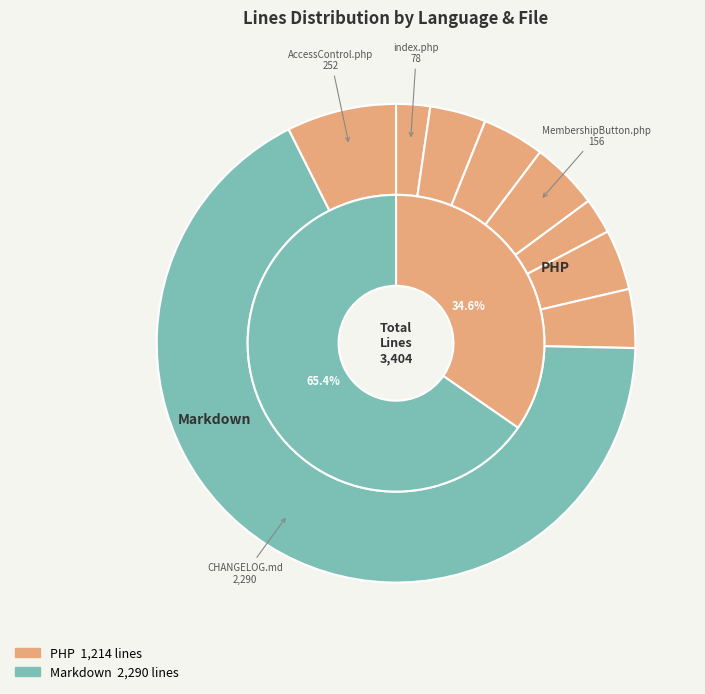

Combined, do MembershipButton.php and AccessControl.php account for over 50%?

No